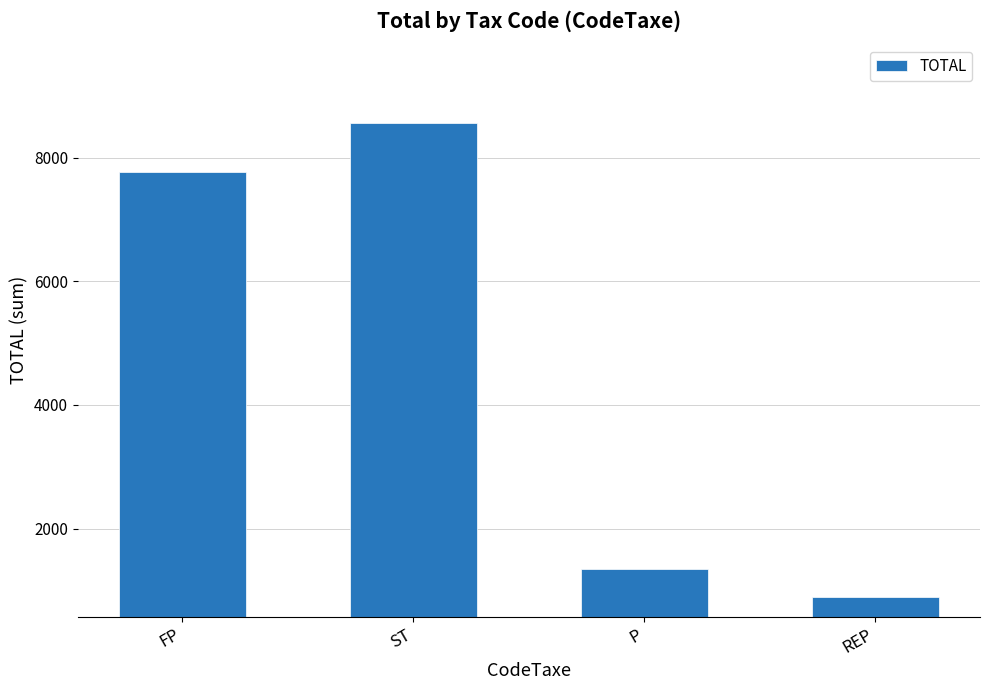

What is the value of the 3rd bar from the left?

1349.7